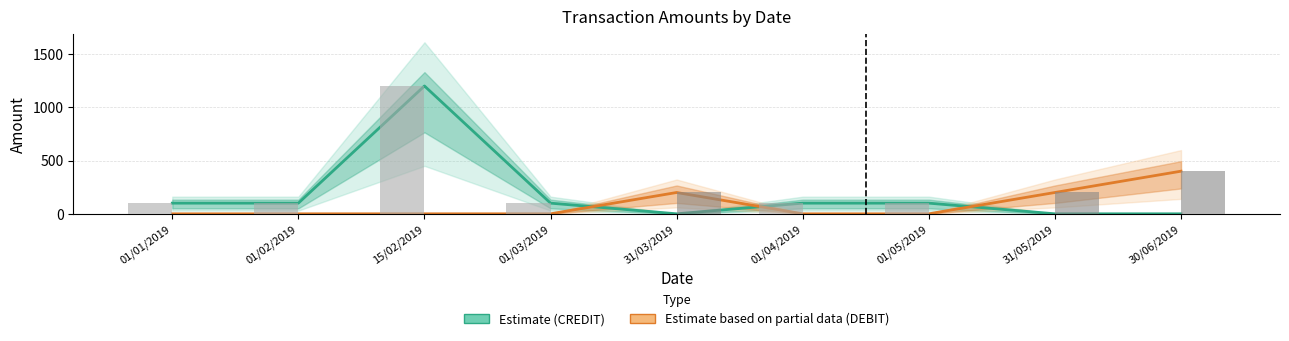

How many series are shown in this chart?

2